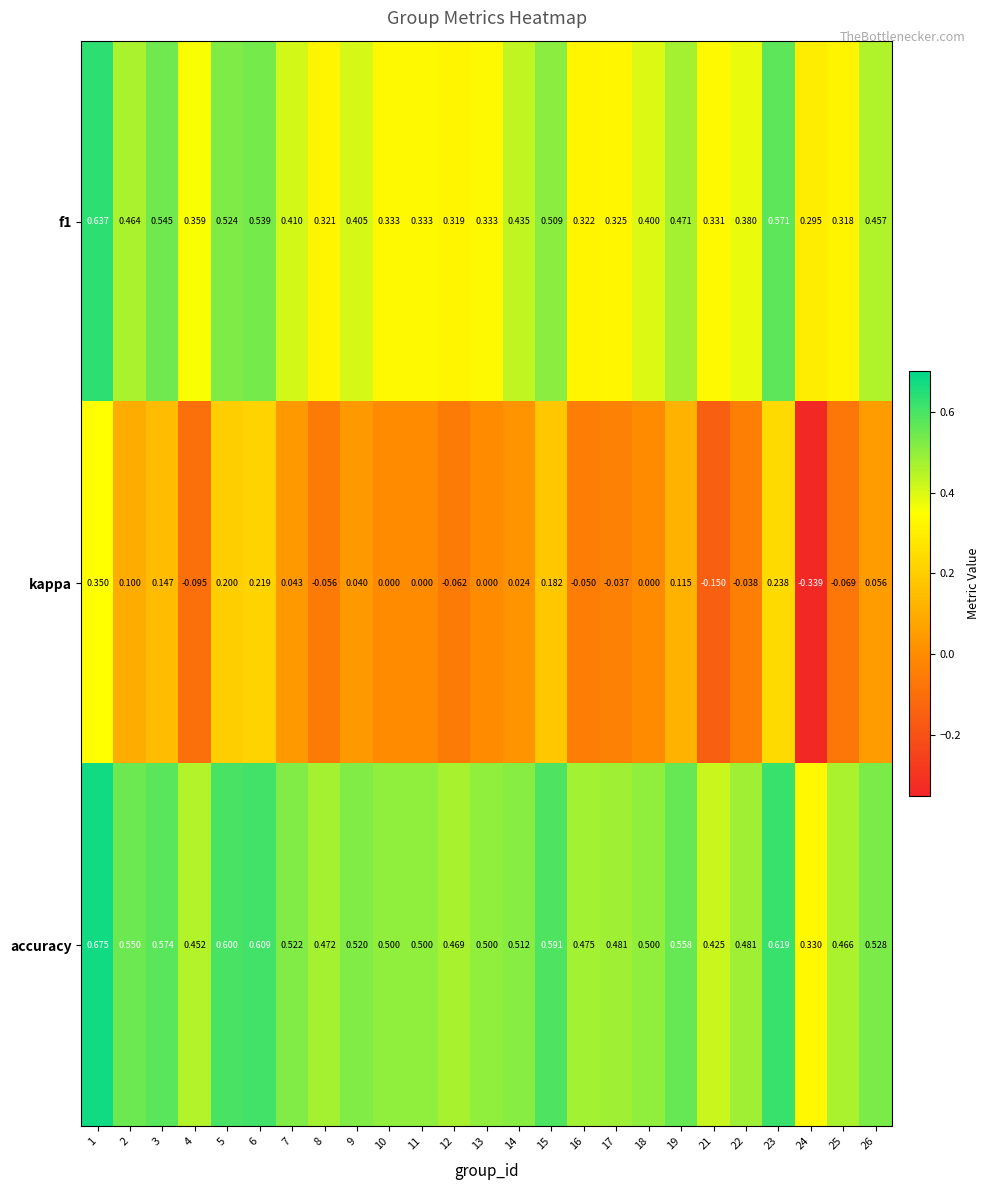

At which category is the sum across all series the highest?

1